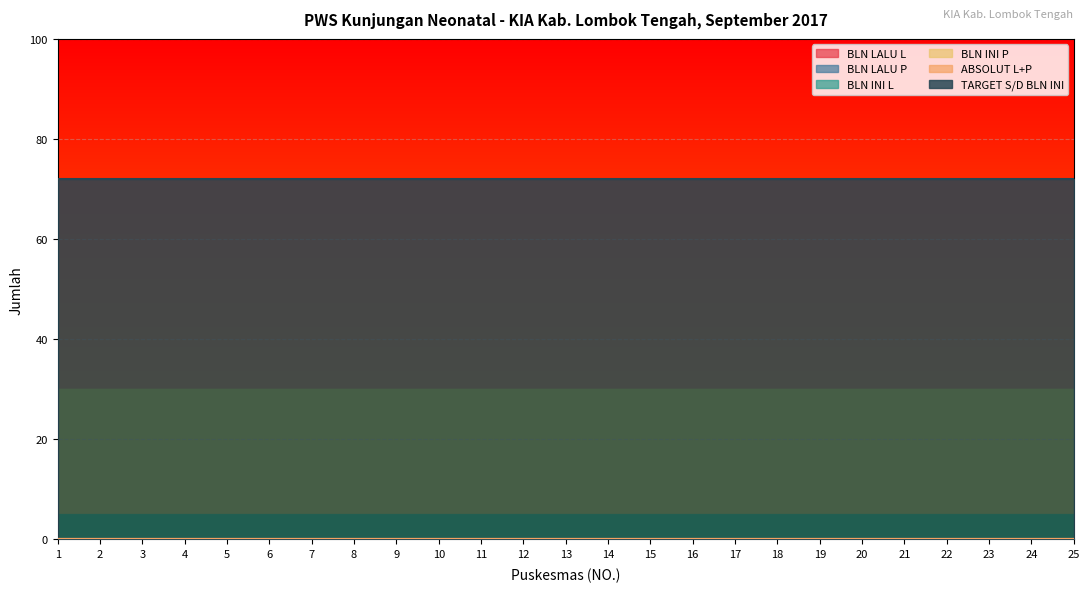

At which label does BLN LALU L reach its peak?

1